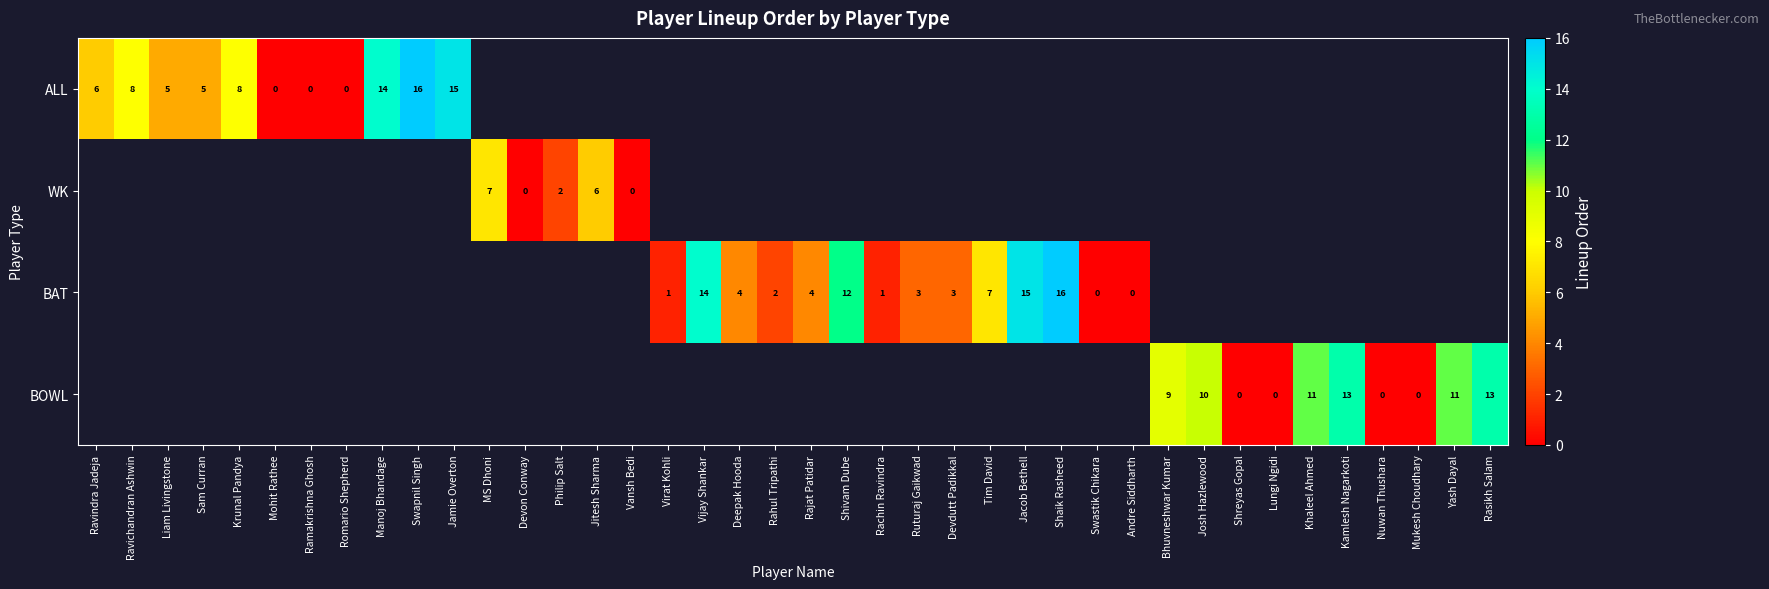

The value of BAT at Tim David is 7. True or false?

True